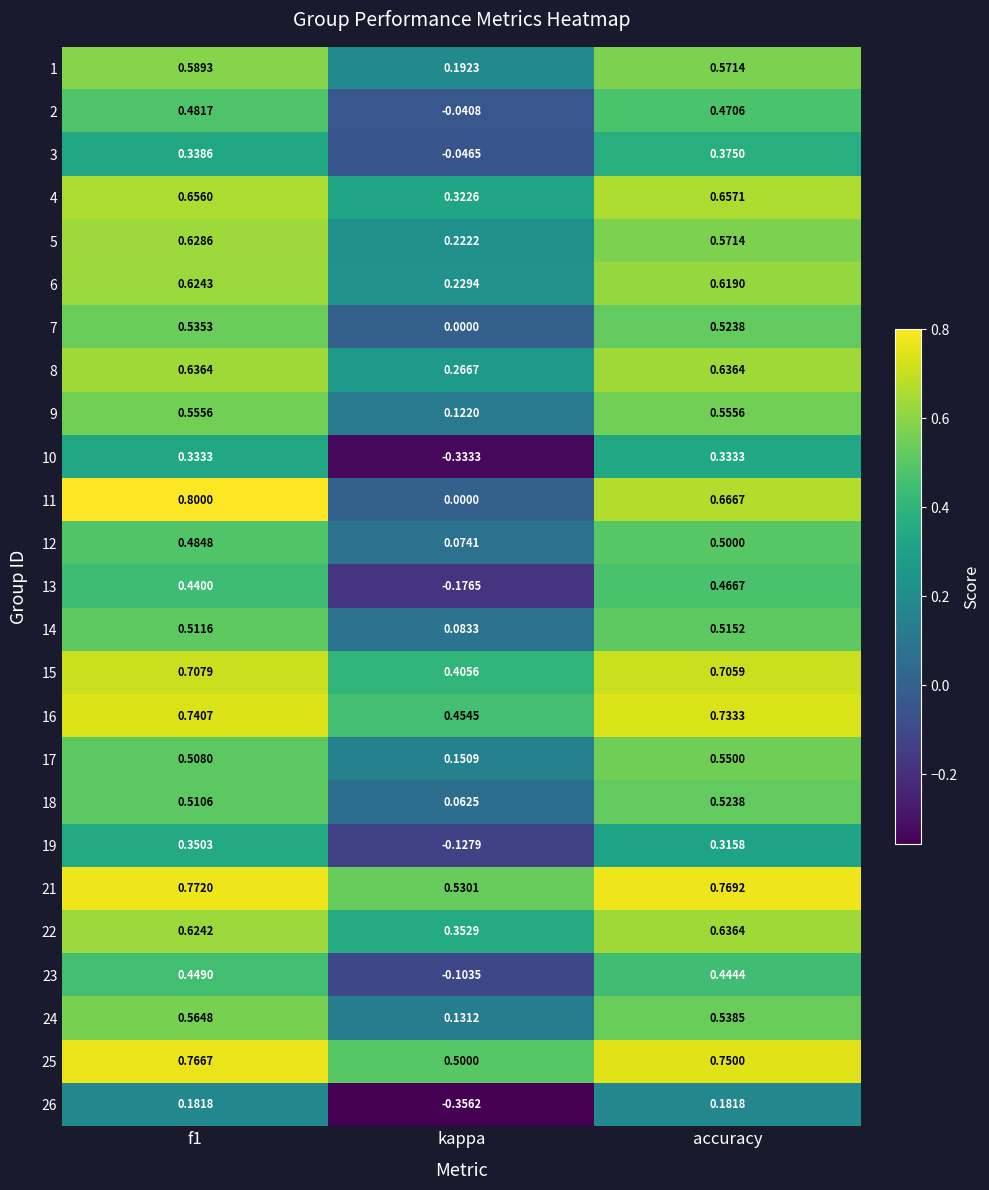

Which label corresponds to the smallest value in the chart?

kappa